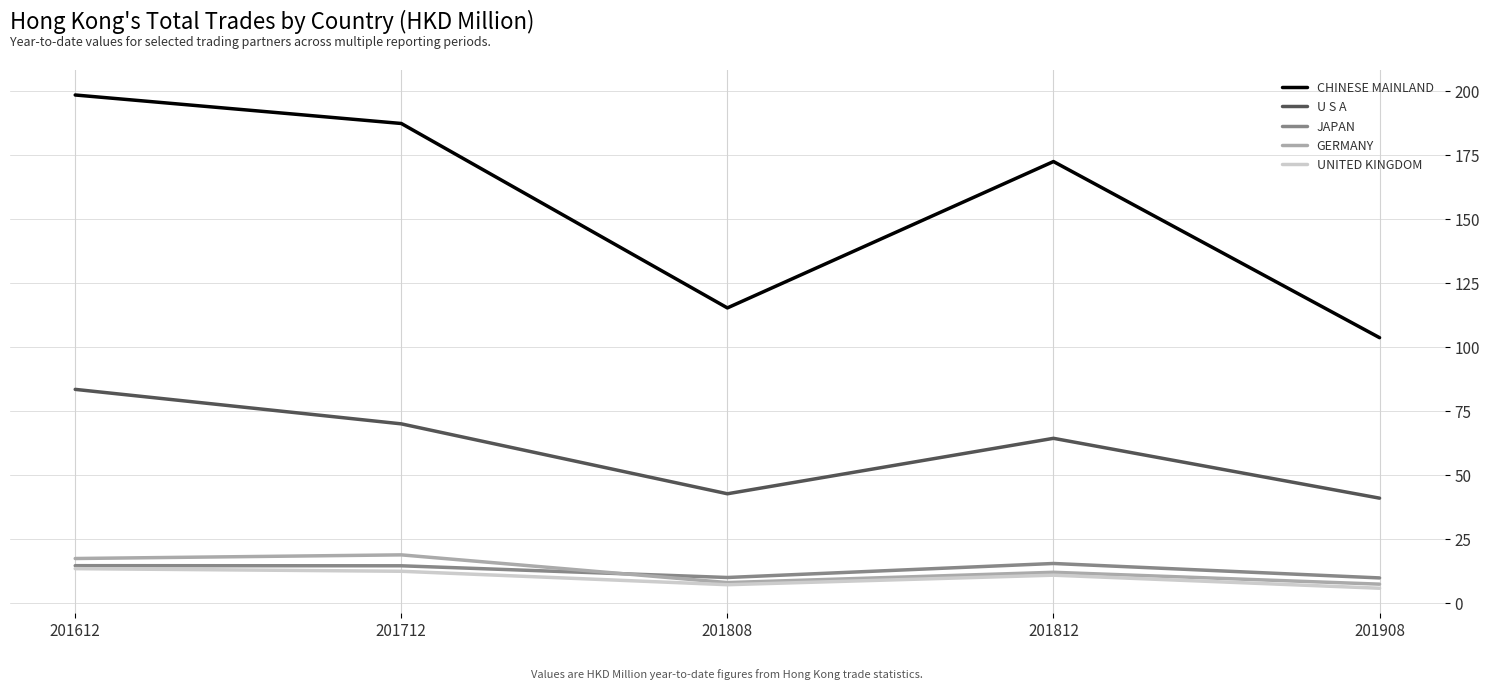

Where is the first local minimum for UNITED KINGDOM?

201808